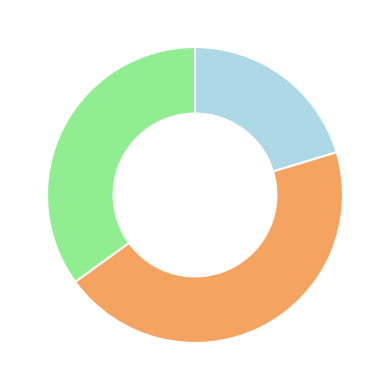

Is there any slice that represents more than half of the pie?

No